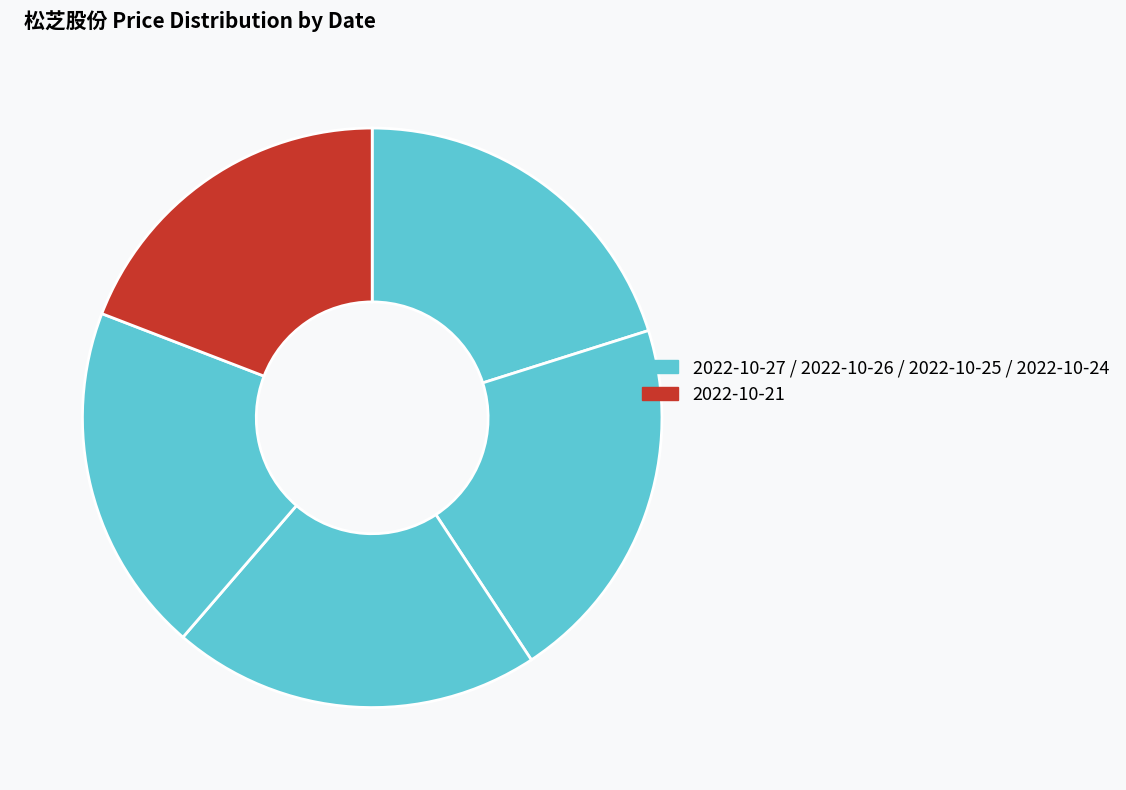

To the nearest percent, what is the difference between the largest and smallest slice percentages?

1%